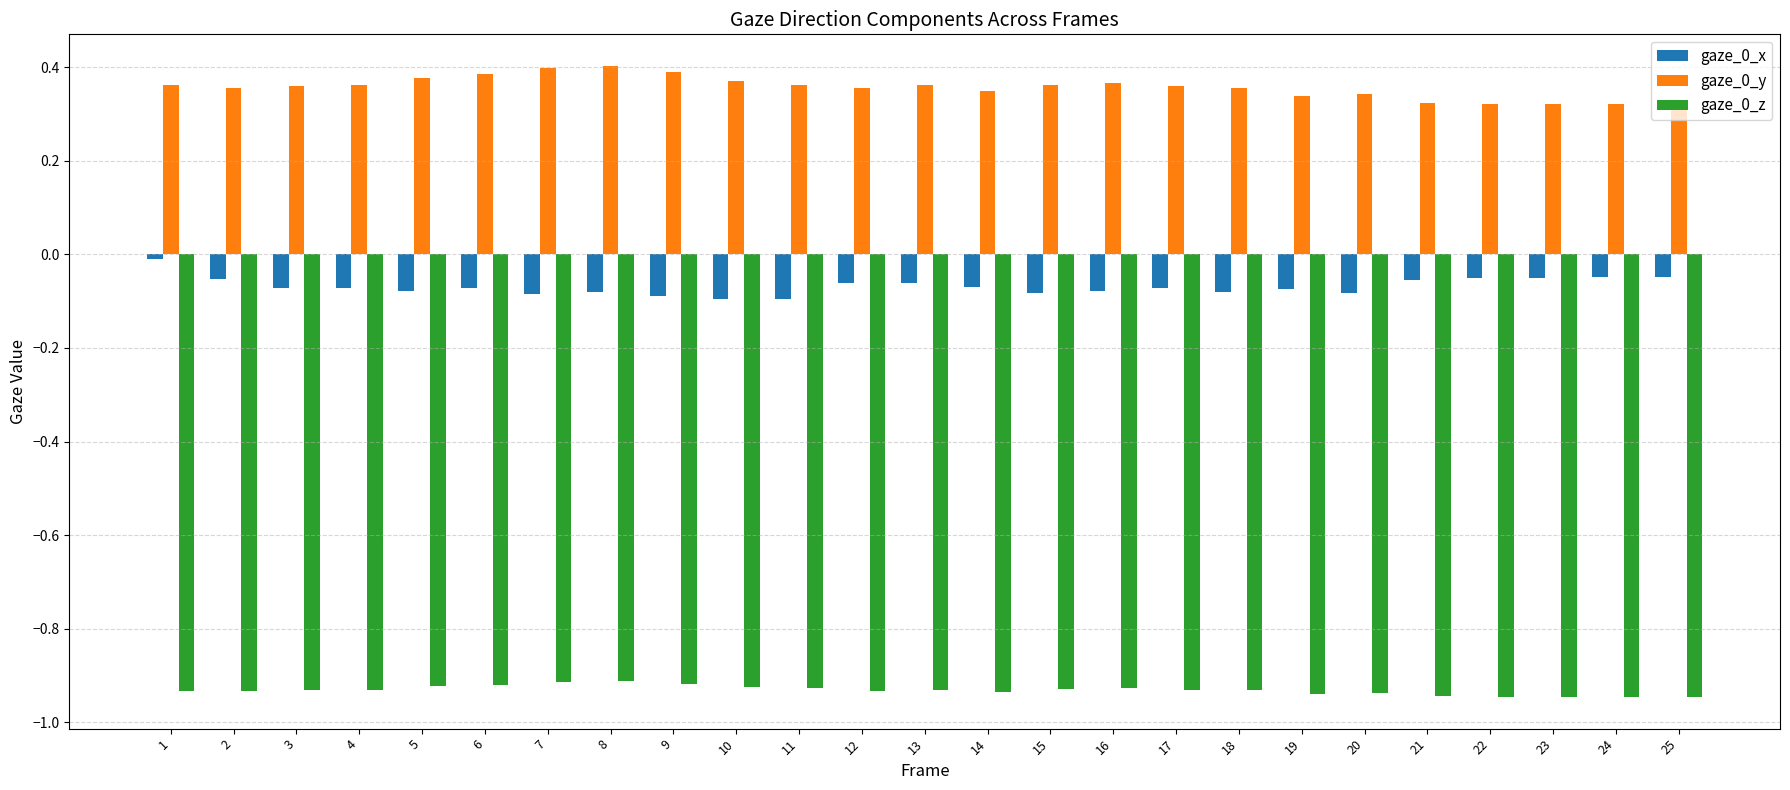

Is the value of gaze_0_z at 18 greater than the value of gaze_0_x at 5?

No